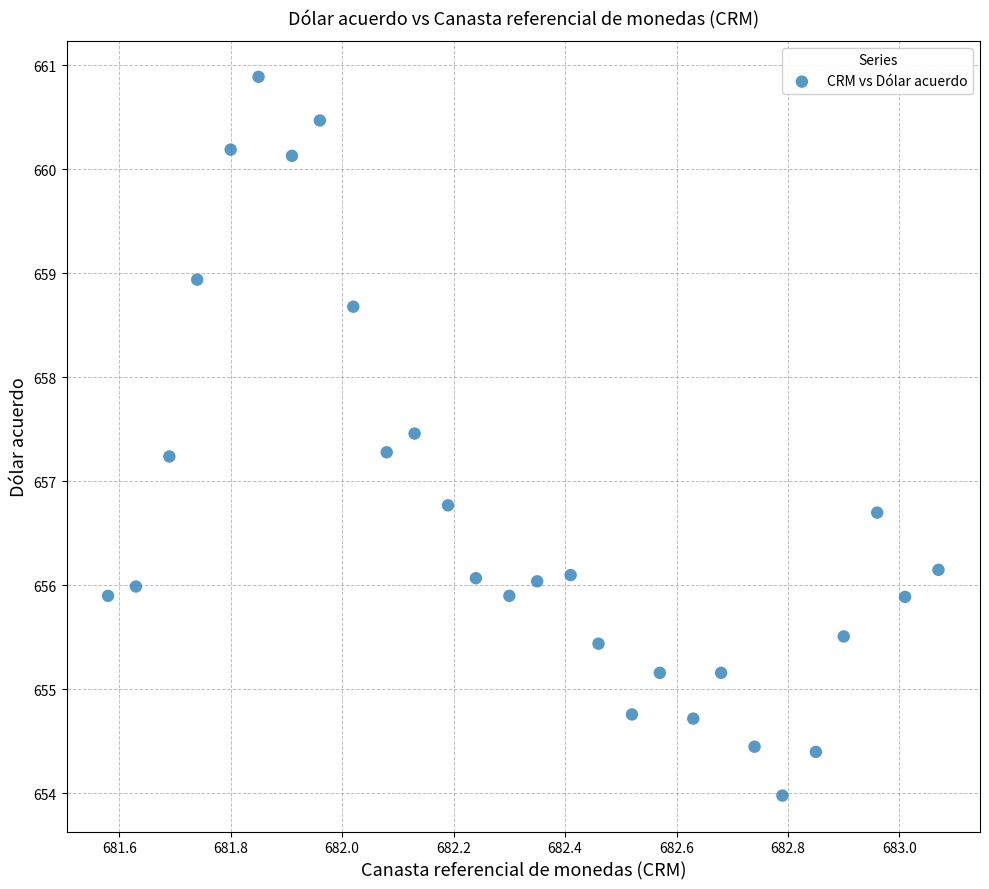

What is the range of X values (max minus min)?

1.5